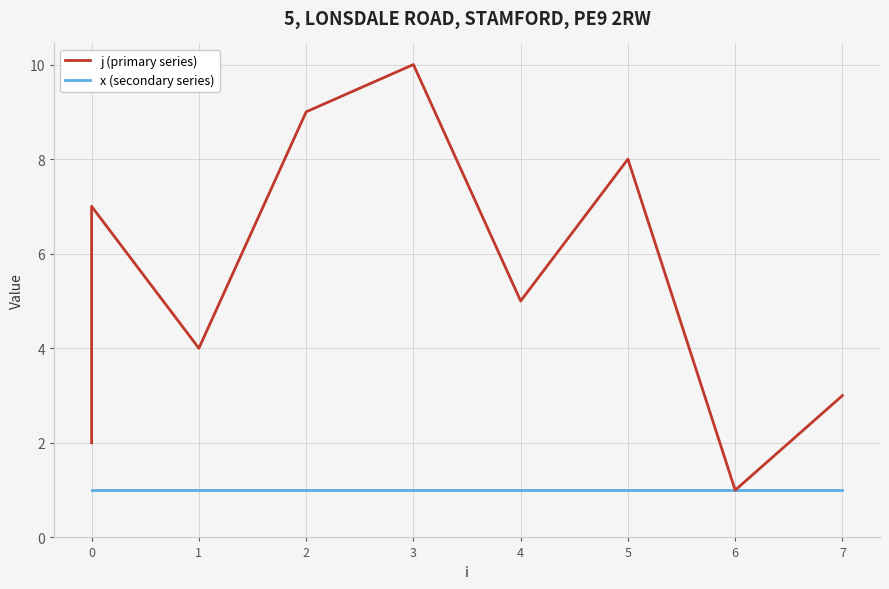

What value does the x (secondary series) series have at 0?

1